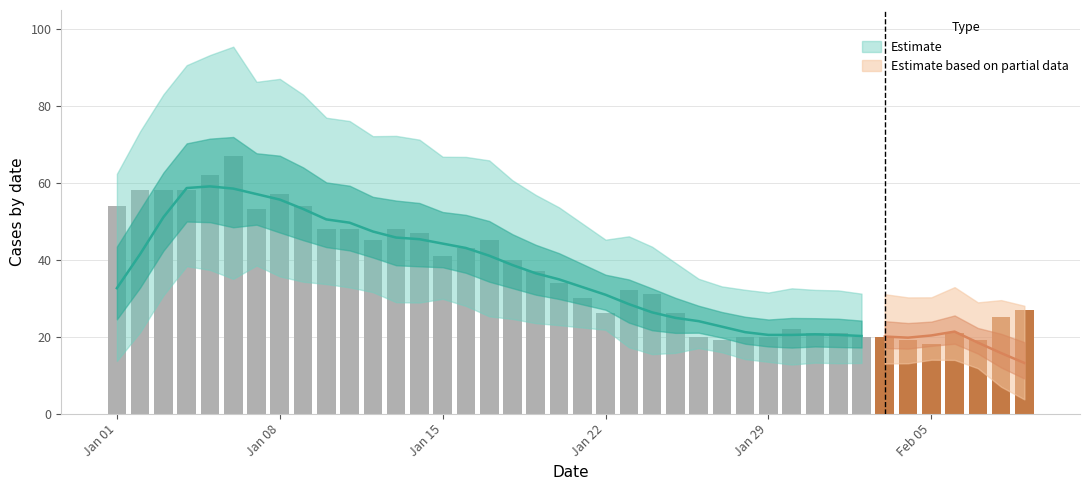

Are the bars grouped side by side (vs. stacked)?

No